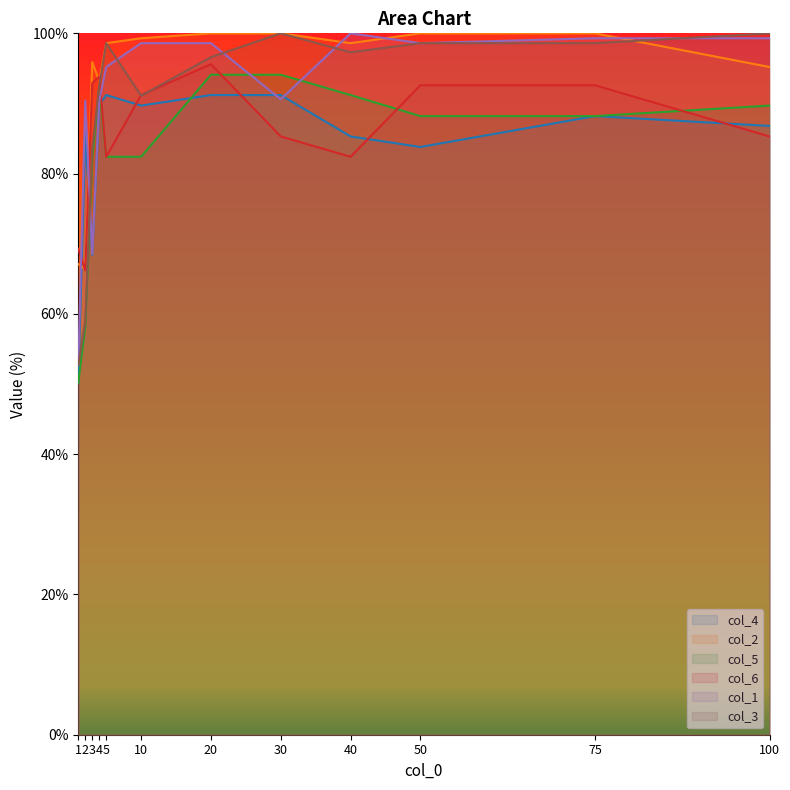

What is the value of the col_6 point at the 3rd from the left?

92.9